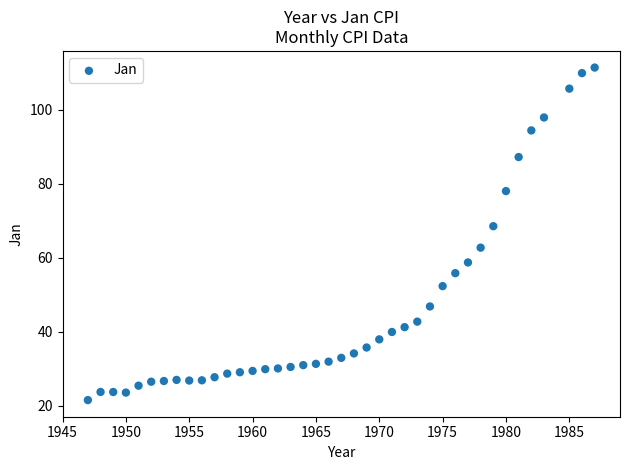

What is the range of X values (max minus min)?

40.0